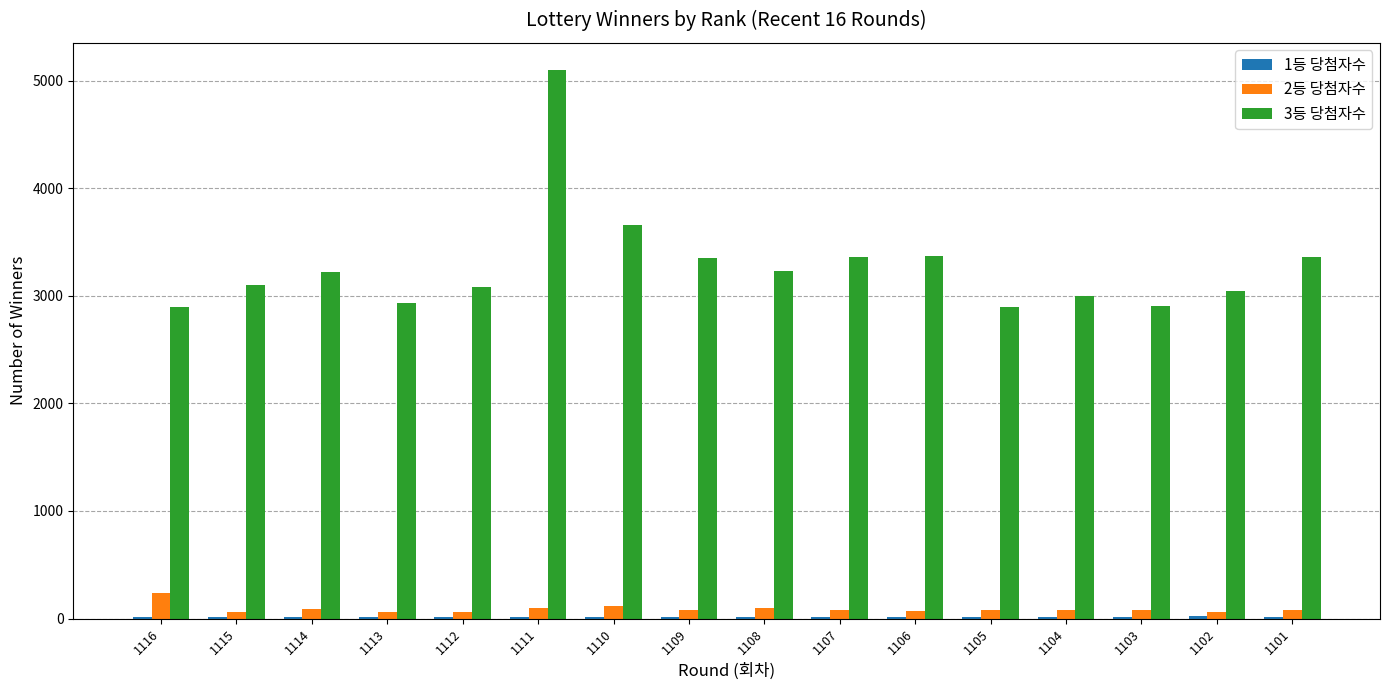

What value does the 2등 당첨자수 series have at 1110?

118